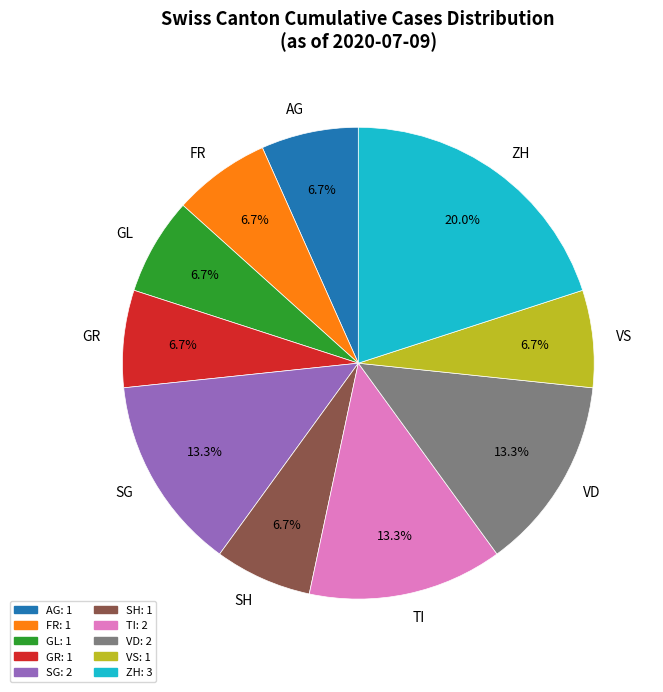

What percentage do ZH and VS together represent?

26.7%